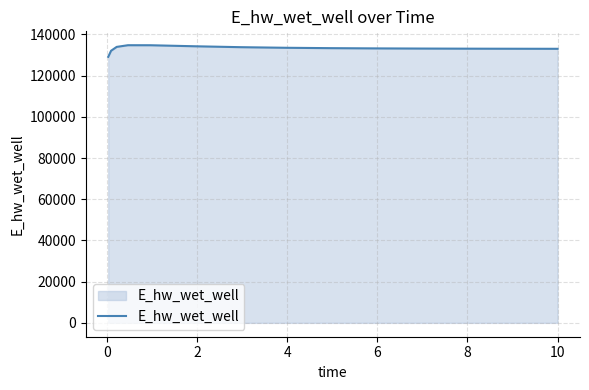

What is the difference between the maximum and minimum values?

5633.5